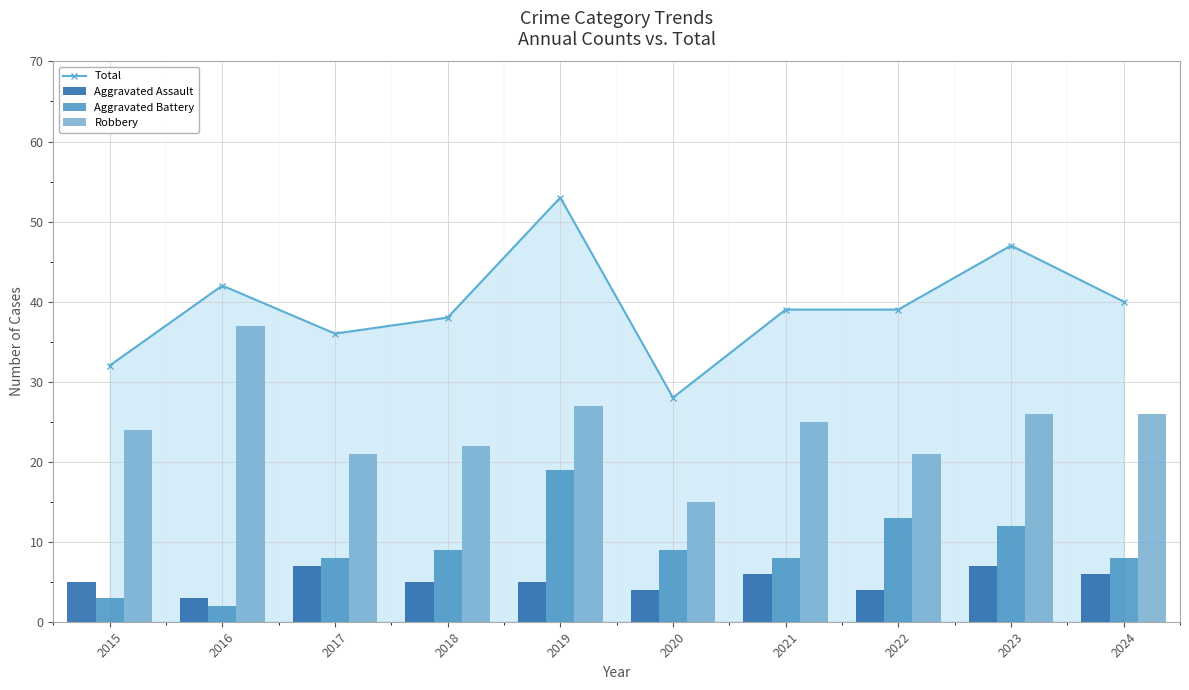

At 2023, list the series in order from largest to smallest.

Total, Robbery, Aggravated Battery, Aggravated Assault